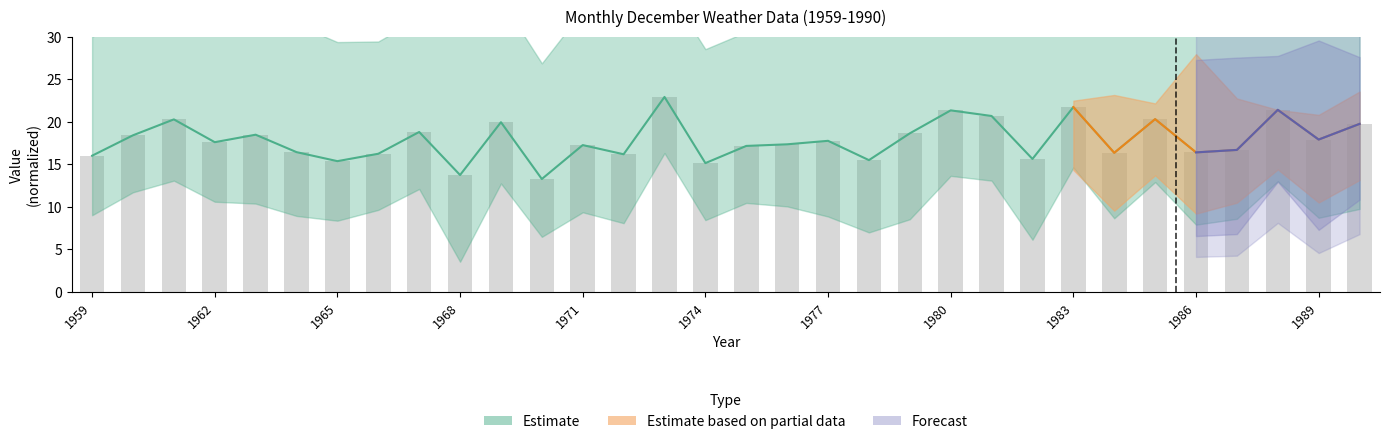

Does the chart contain any negative values?

No